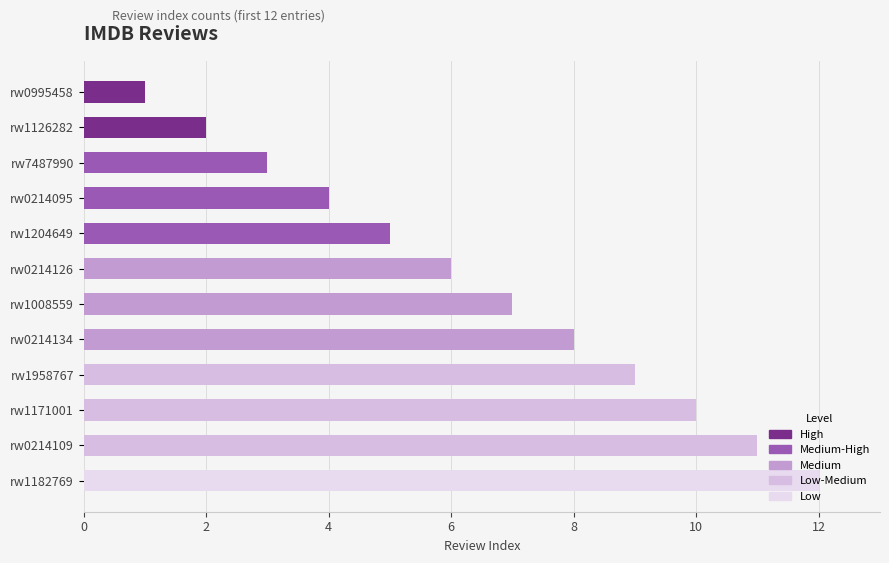

What is the difference between the maximum and minimum values?

11